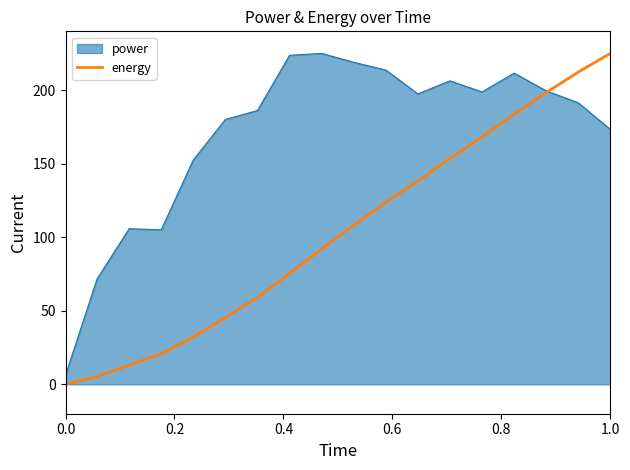

What is the maximum value shown in the chart?

225.0